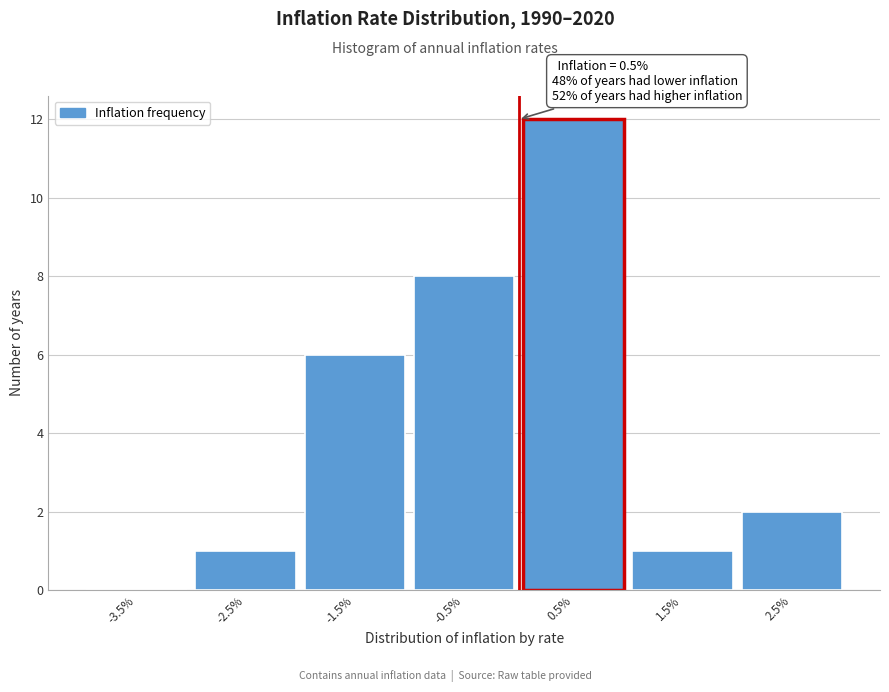

Reading right to left, transcribe all the data shown in this chart.

2.5%=2	1.5%=1	0.5%=12	-0.5%=8	-1.5%=6	-2.5%=1	-3.5%=0